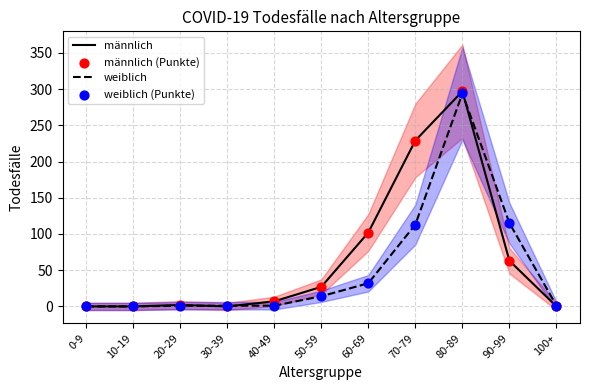

Which series reaches the minimum Y coordinate?

männlich